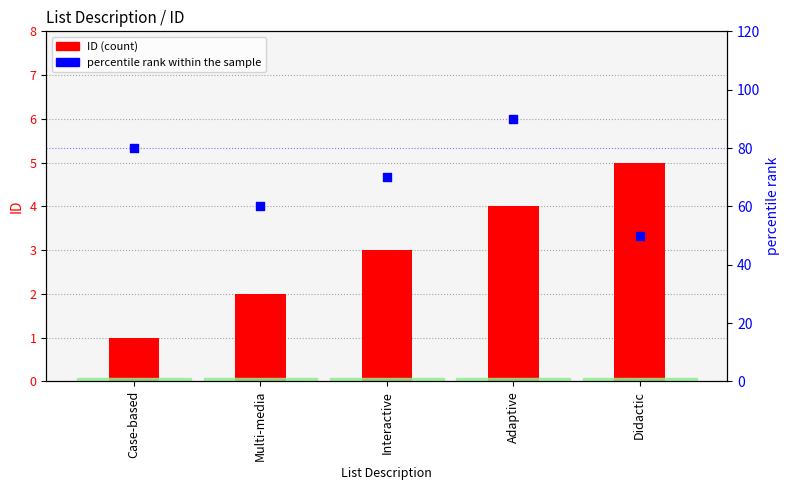

Which series has the largest Y range (max minus min)?

percentile rank within the sample